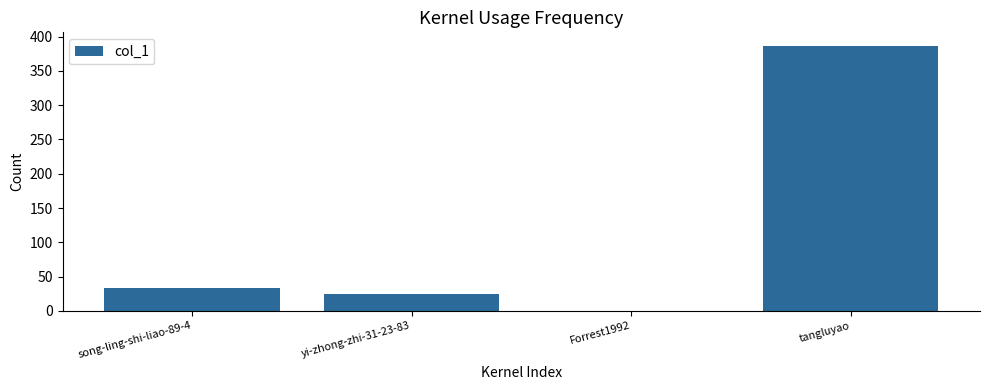

How many positive values are there?

3